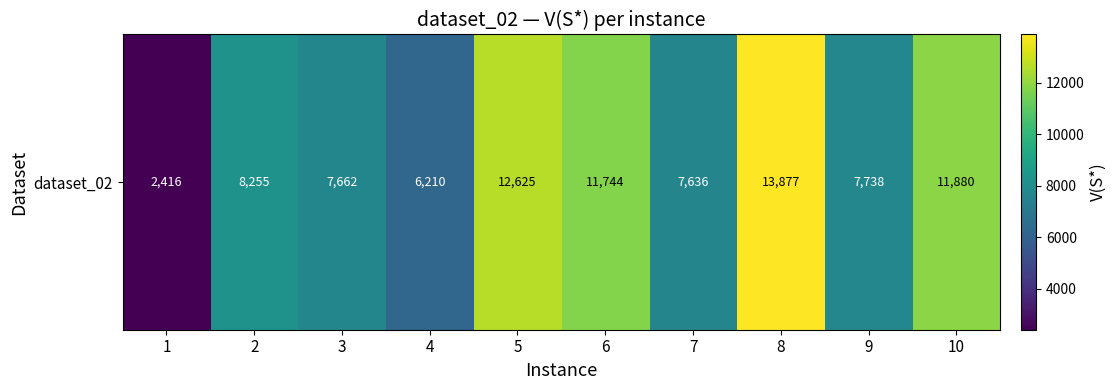

True or false: the data shows 10766 at 4.

False